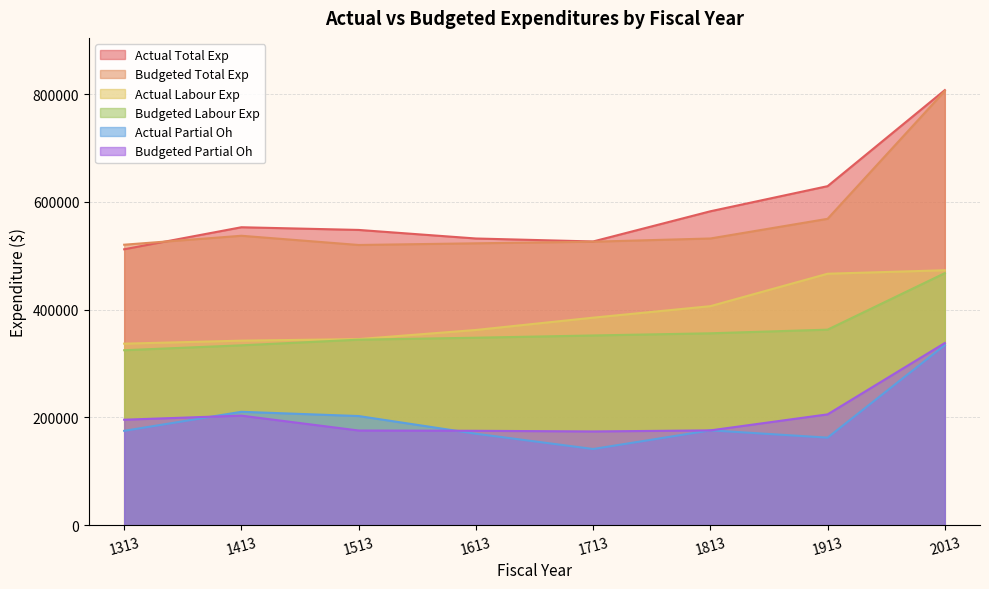

What is the difference between the actual_partial_oh values at 1913 and 1313?

12656.1